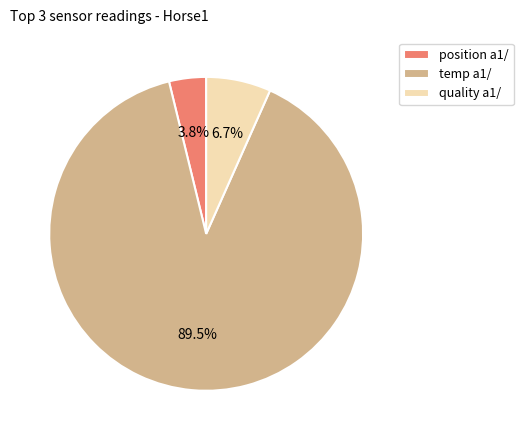

What percentage do quality a1/ and position a1/ together represent?

10.5%